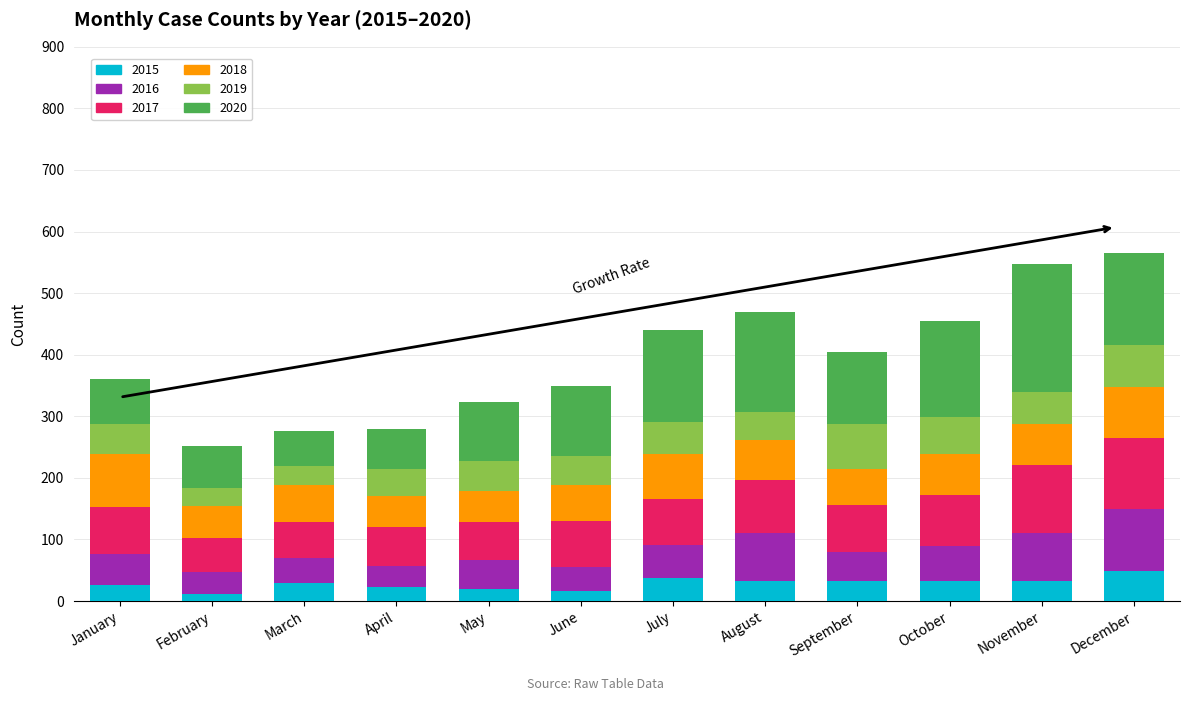

Does the chart contain any negative values?

No